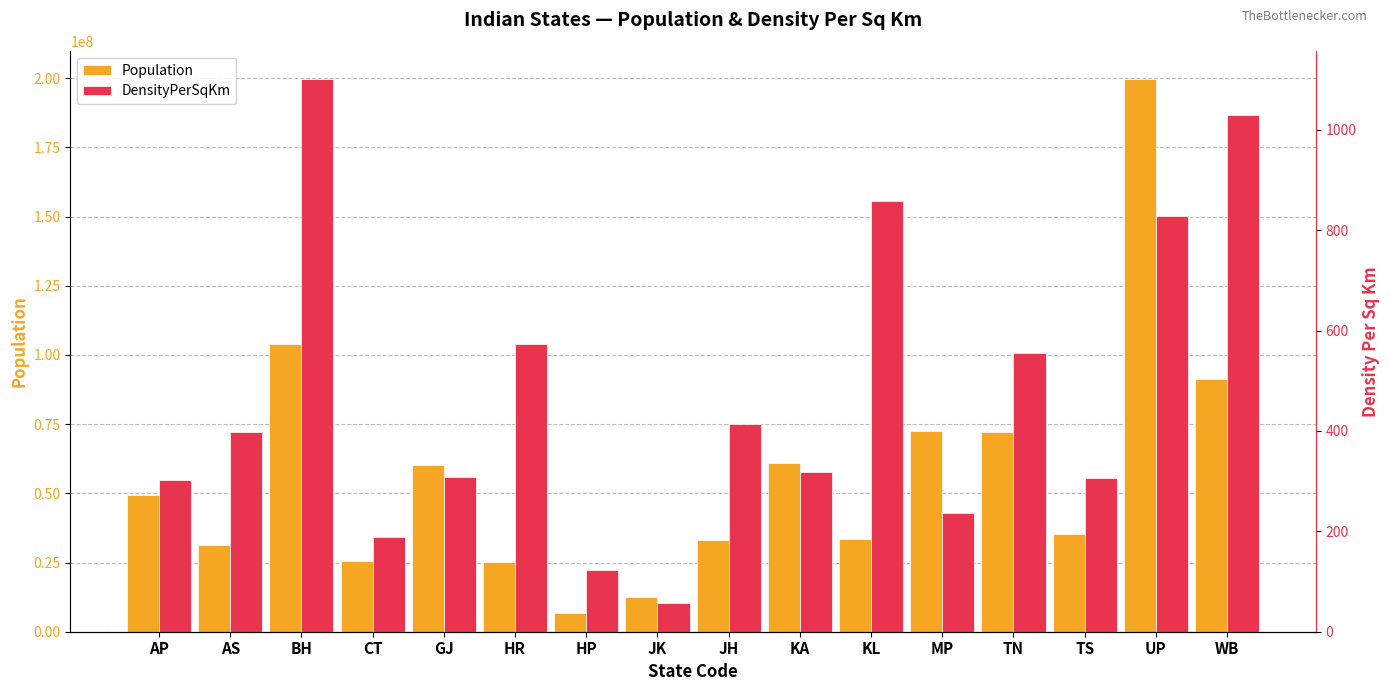

True or false: DensityPerSqKm has a value of 319 at KA.

True